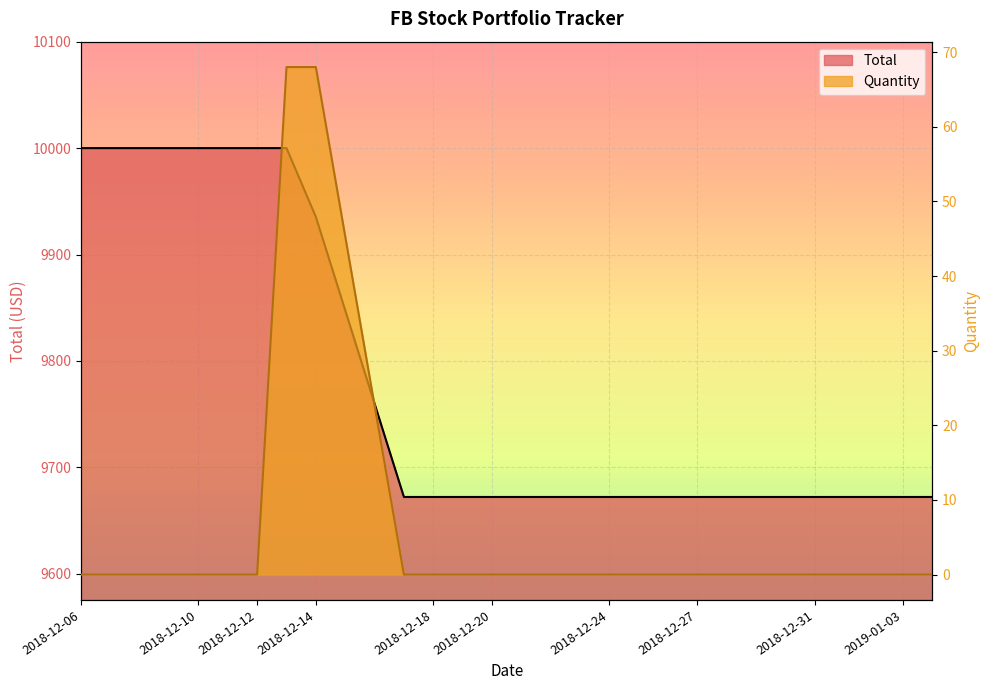

What is the label of the 3rd point from the left?

2018-12-10